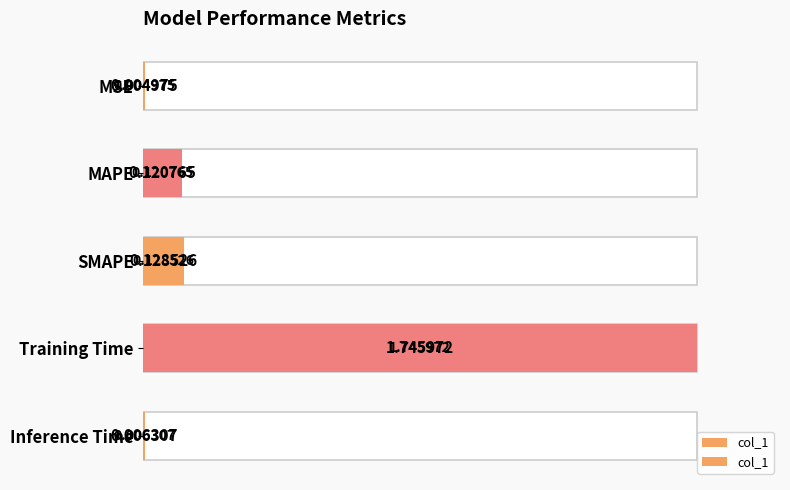

Rank the categories by value from lowest to highest.

MSE, Inference Time, MAPE, SMAPE, Training Time